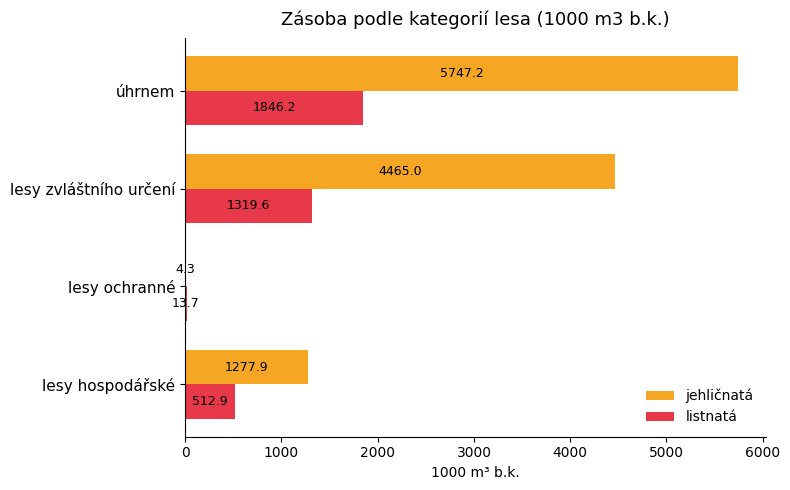

At which category is the sum across all series the highest?

úhrnem